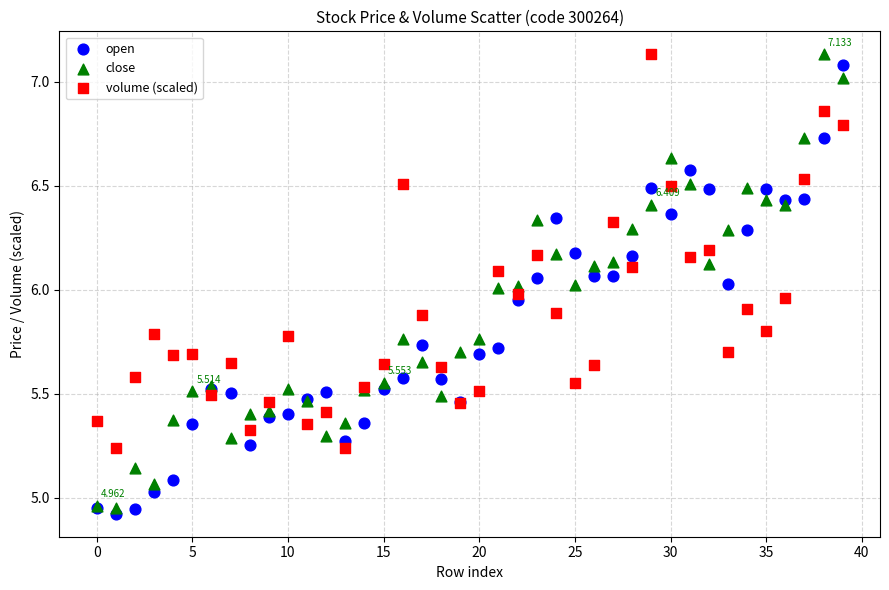

Which series has the largest Y range (max minus min)?

close